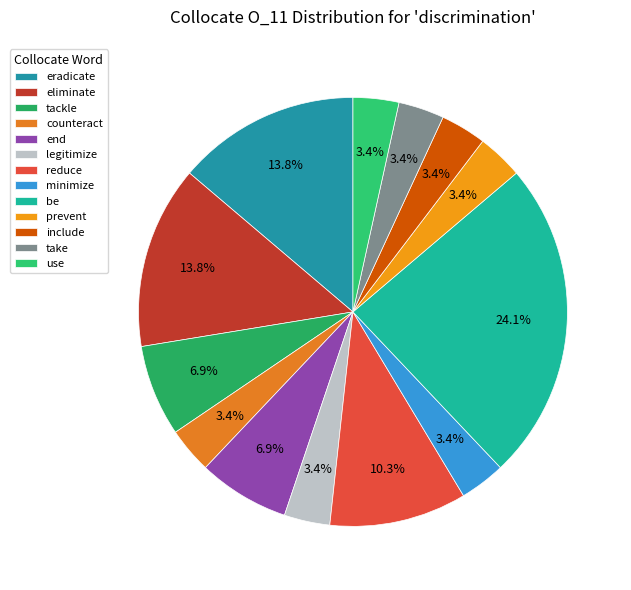

Count the number of slices in the pie.

13